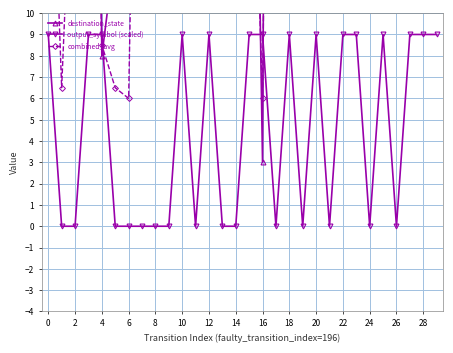

Rank the series by their average value, from highest to lowest.

destination_state, combined_avg, output_symbol (scaled)